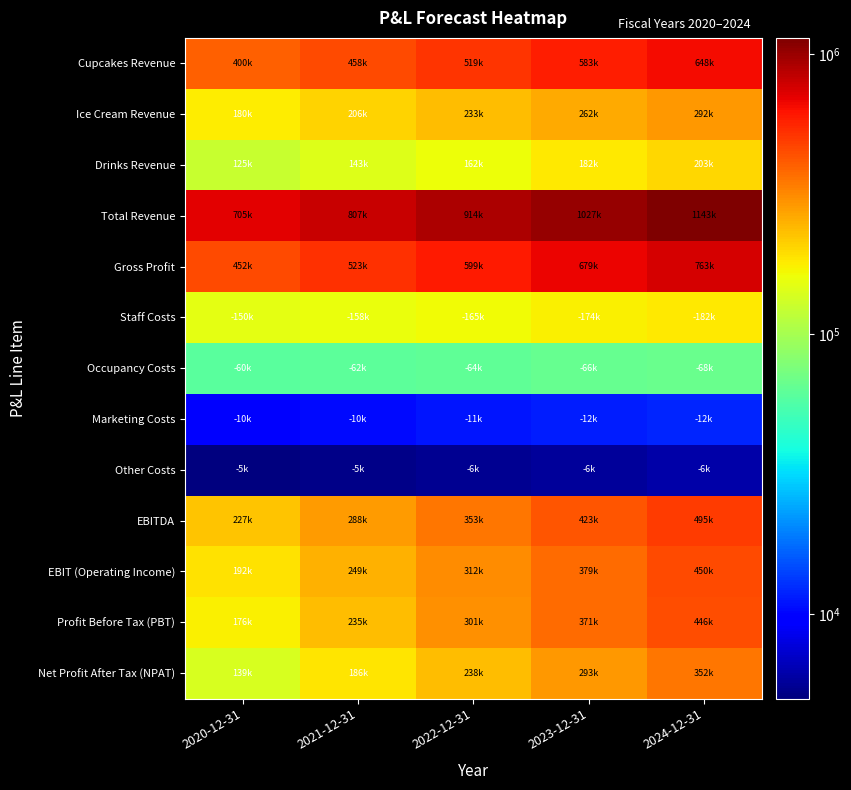

What is the smallest value displayed?

5000.0